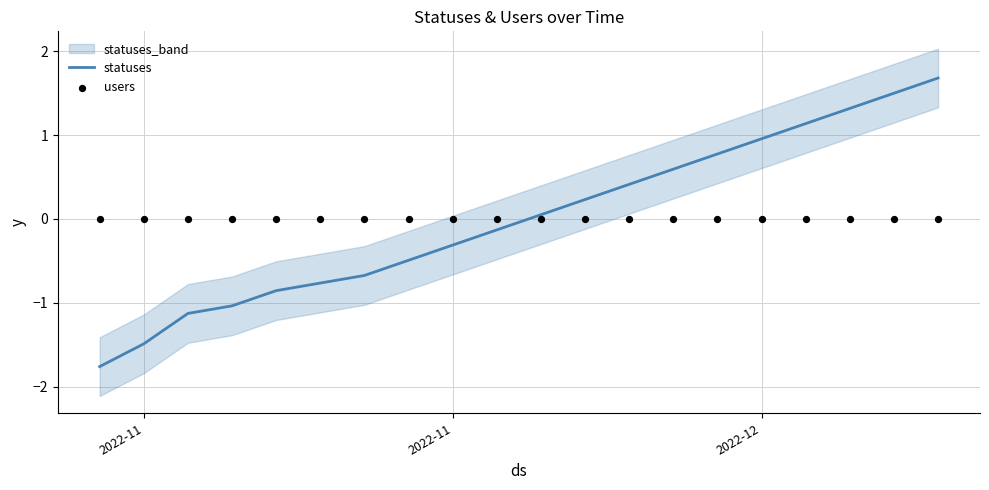

Which series has the widest spread of Y values?

statuses